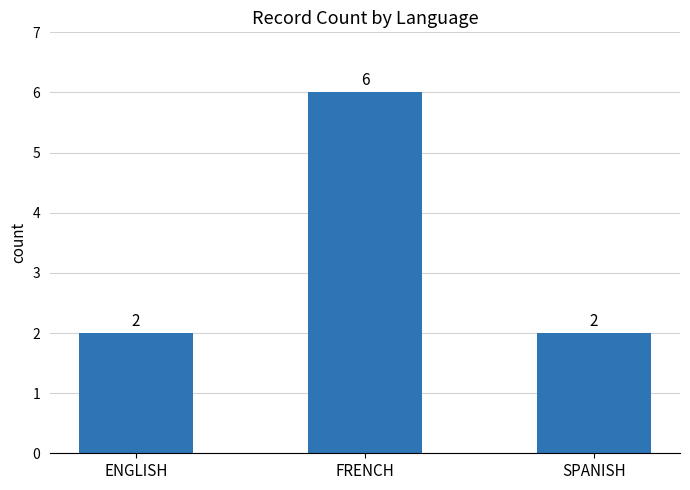

What is the smallest value displayed?

2